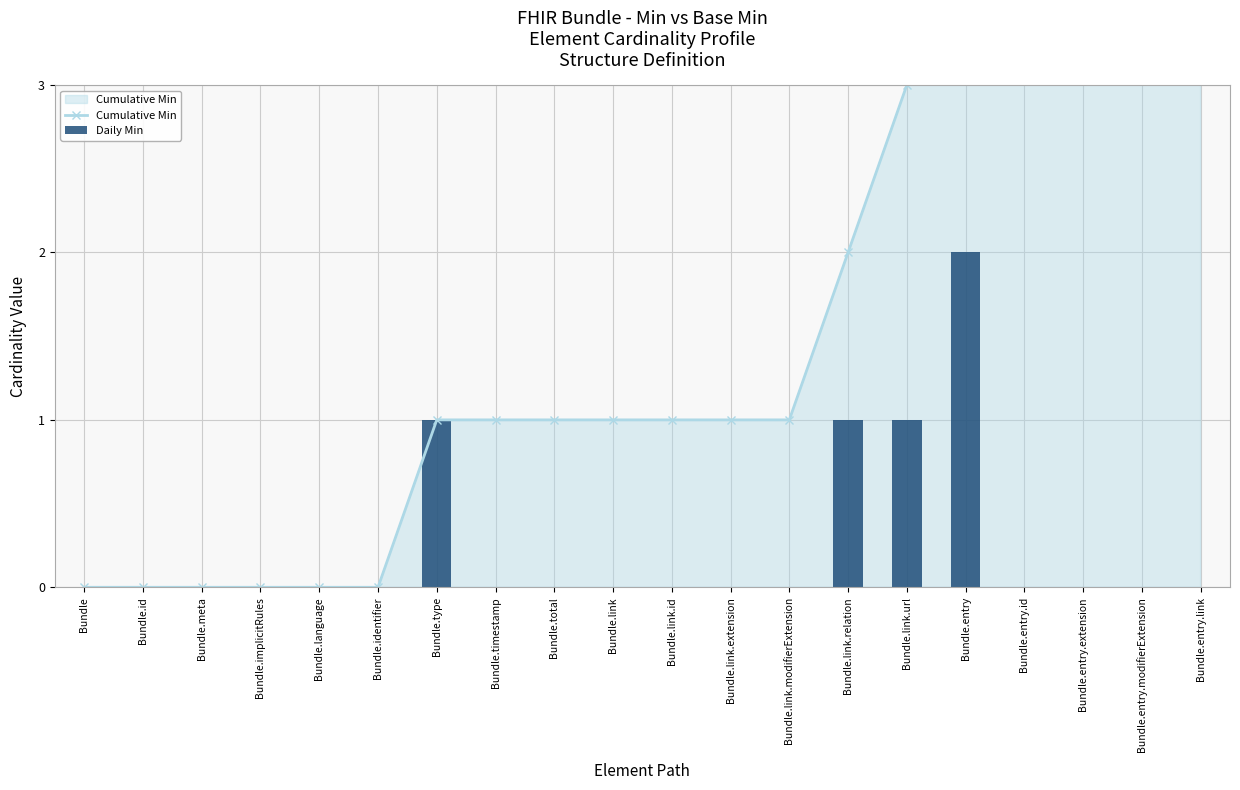

Where is Cumulative Min nearest to the value 2?

Bundle.link.relation